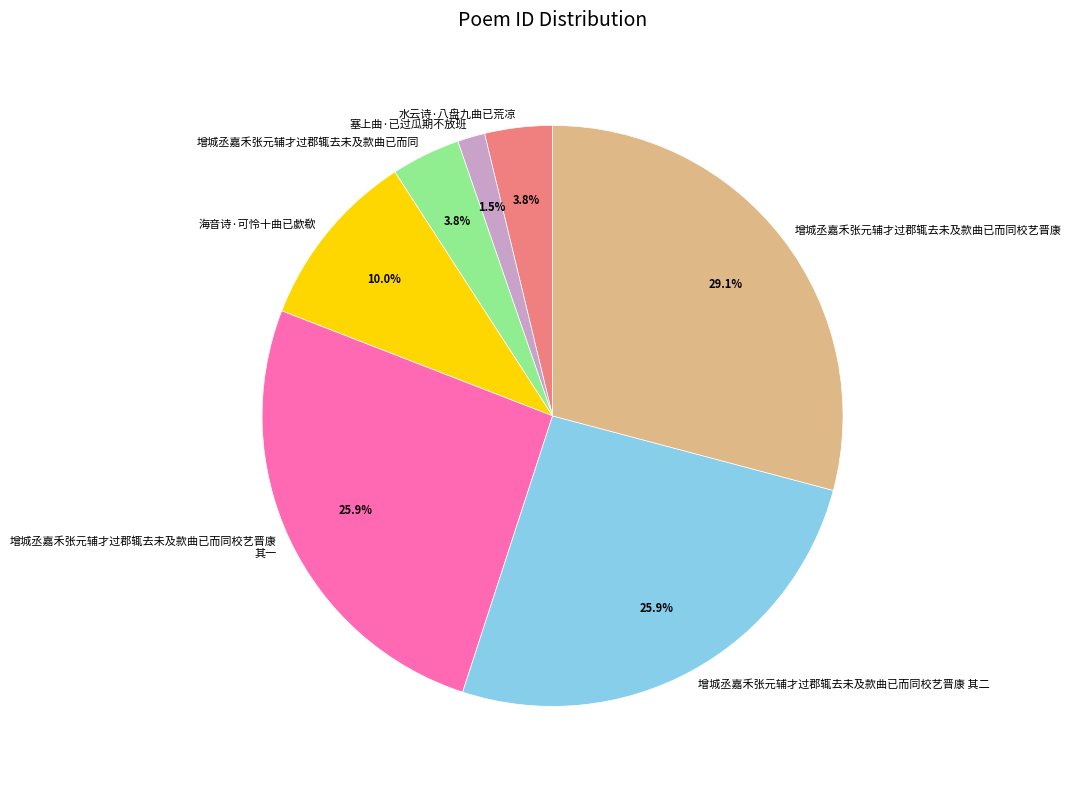

To the nearest percent, what is the difference between the 增城丞嘉禾张元辅才过郡辄去未及款曲已而同 and 塞上曲·已过瓜期不放班 slice percentages?

2%